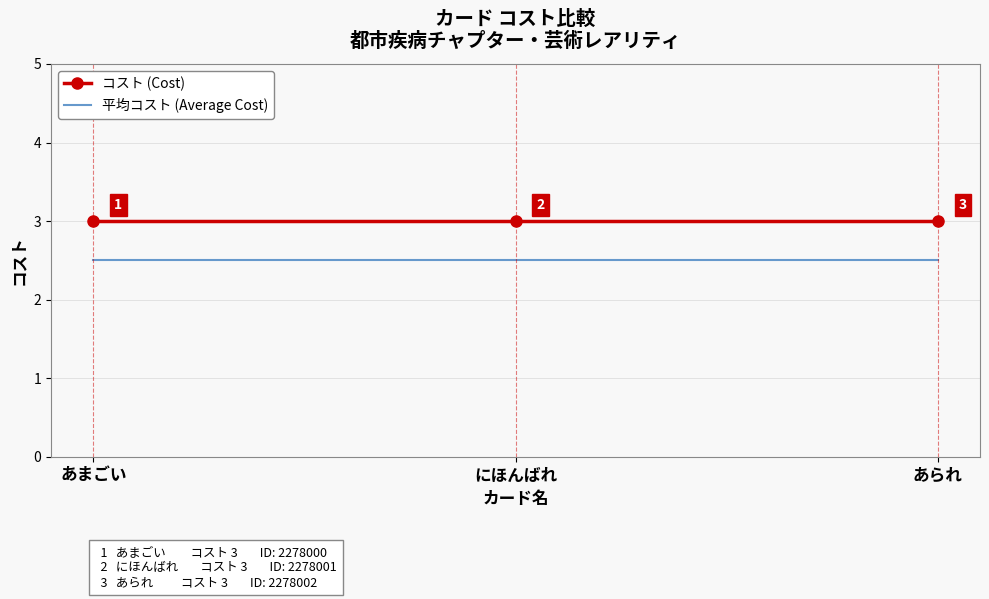

Rank the series by their average value, from highest to lowest.

コスト (Cost), 平均コスト (Average Cost)